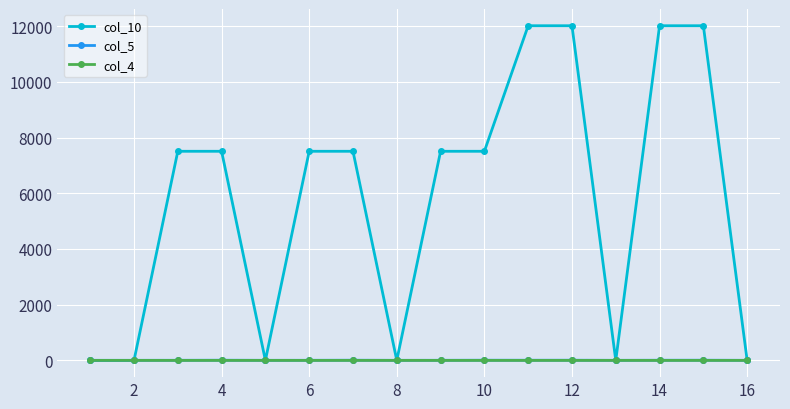

What is the maximum value shown in the chart?

12011.7